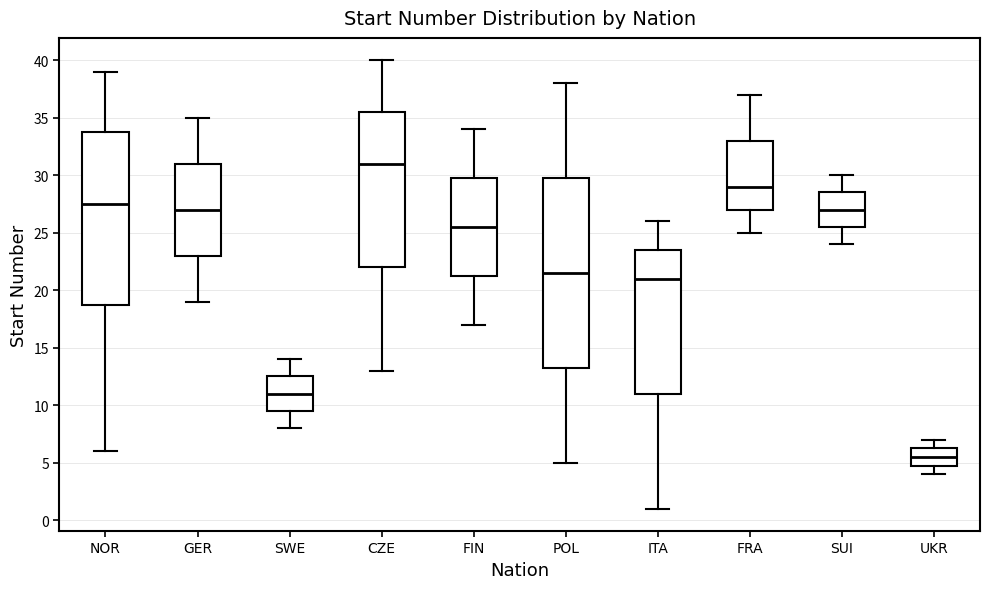

Which box has the highest median line?

CZE